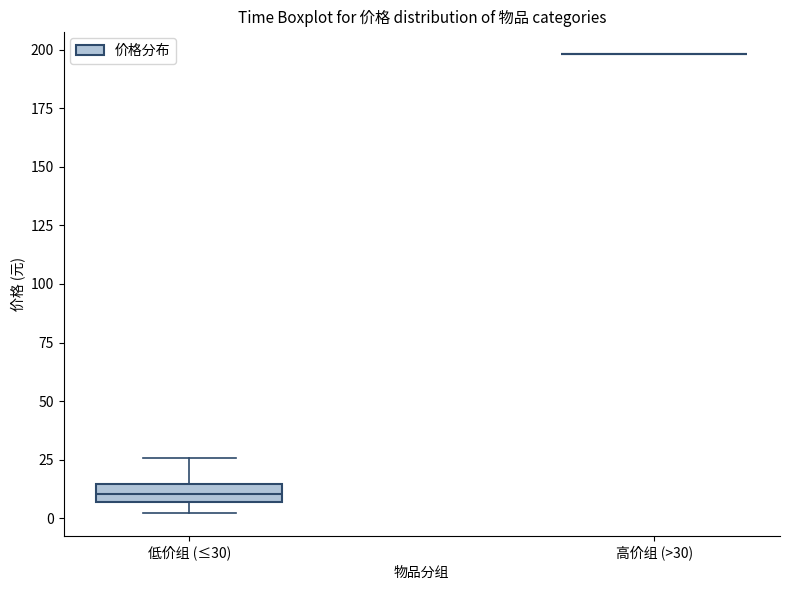

Where does the upper whisker of the box for 低价组 (≤30) end on the y-axis? The values are not printed on the chart, so give them approximately, as read against the axis.

25